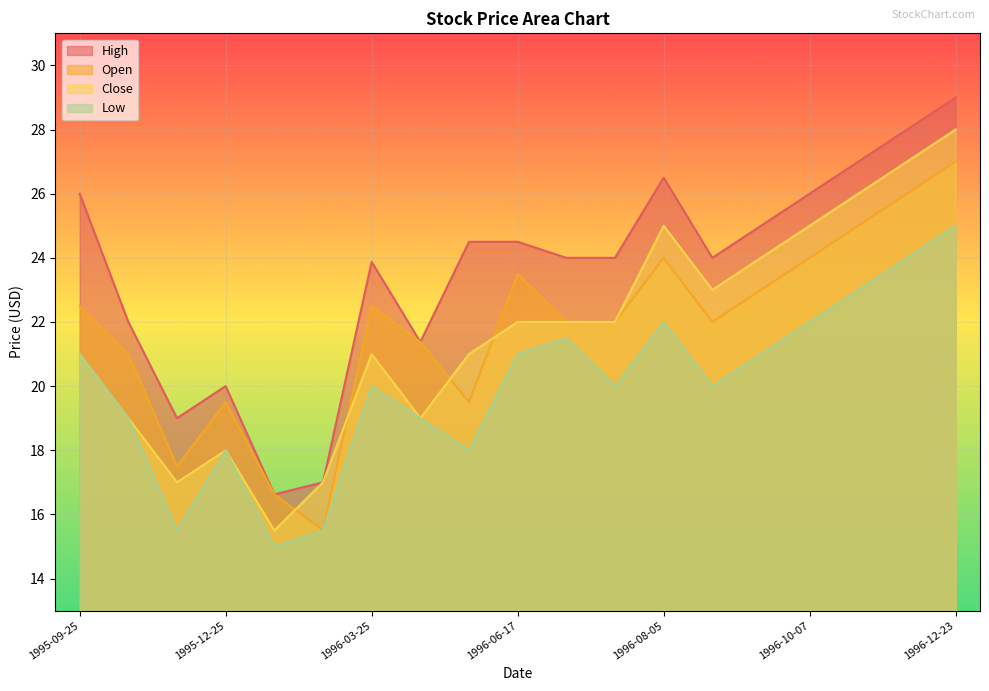

What is the approximate value of Close at 1996-10-07?

25.0